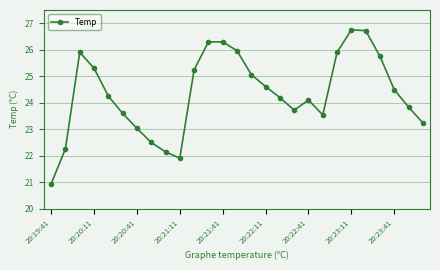

What is the average value?

24.4